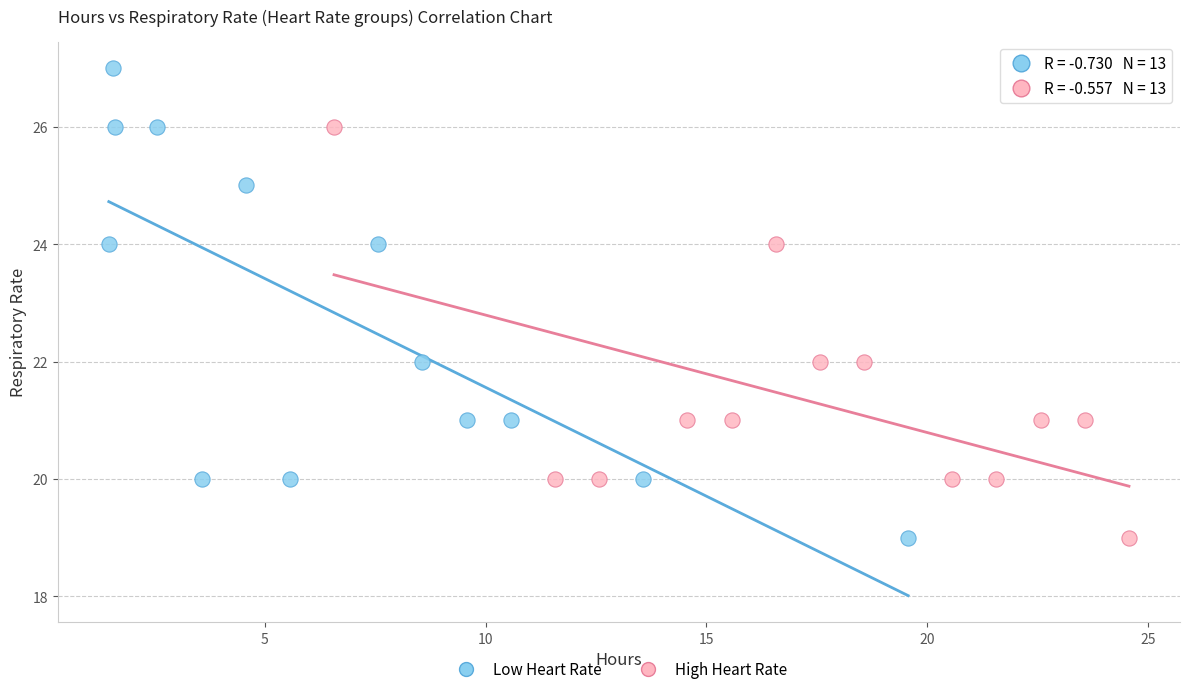

Which series reaches the maximum Y coordinate?

Low Heart Rate